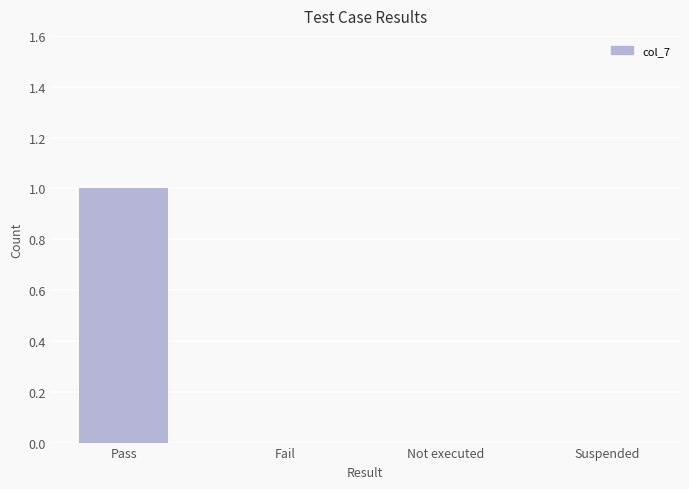

The value at Fail is 0. True or false?

True